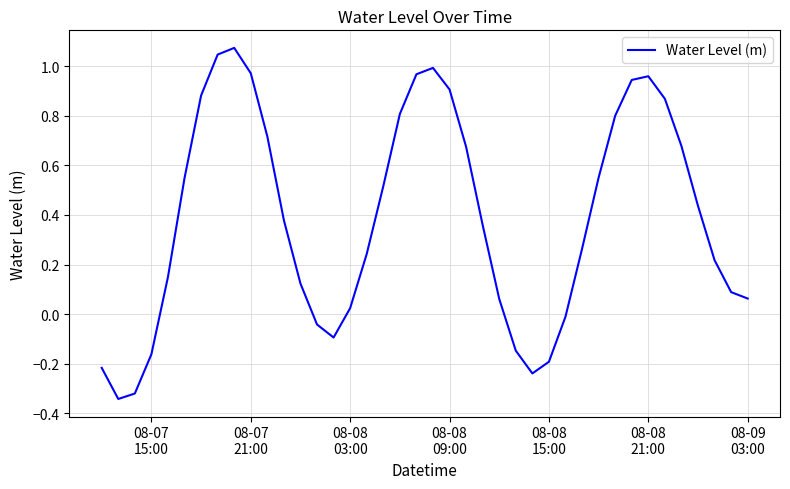

Reading left to right, list all the values displayed in this chart.

-0.2	-0.3	-0.3	-0.2	0.1	0.5	0.9	1.0	1.1	1.0	0.7	0.4	0.1	-0.0	-0.1	0.0	0.2	0.5	0.8	1.0	1.0	0.9	0.7	0.4	0.1	-0.1	-0.2	-0.2	-0.0	0.3	0.6	0.8	0.9	1.0	0.9	0.7	0.4	0.2	0.1	0.1